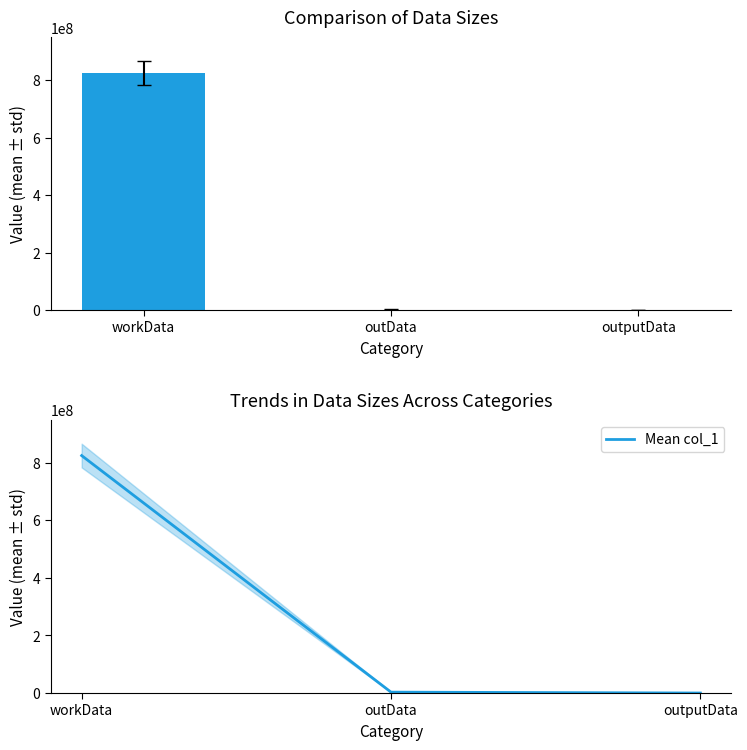

What is the total value across all series at outputData?

24608